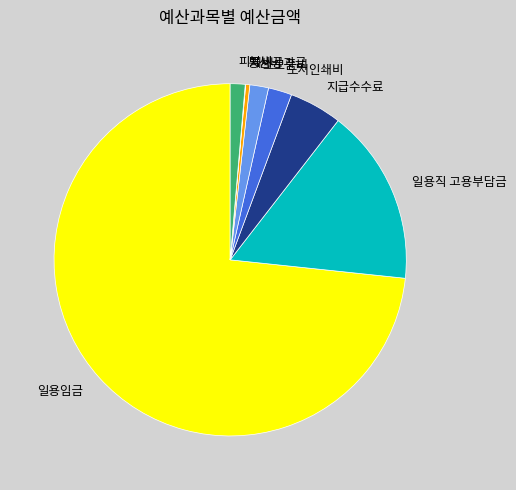

What is the ratio of the value at 제세공과금 to the value at 소모품비?

0.2